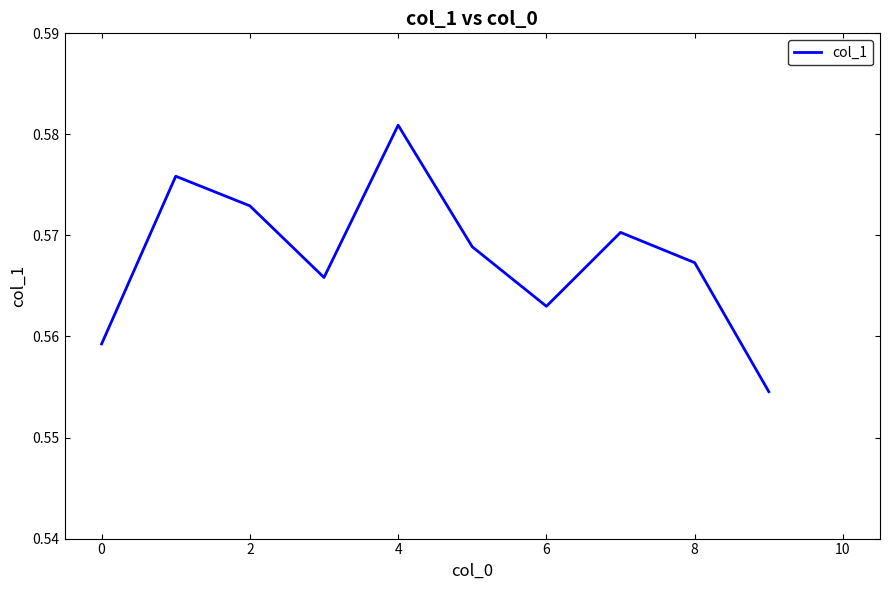

Which category has the highest value across all series?

4